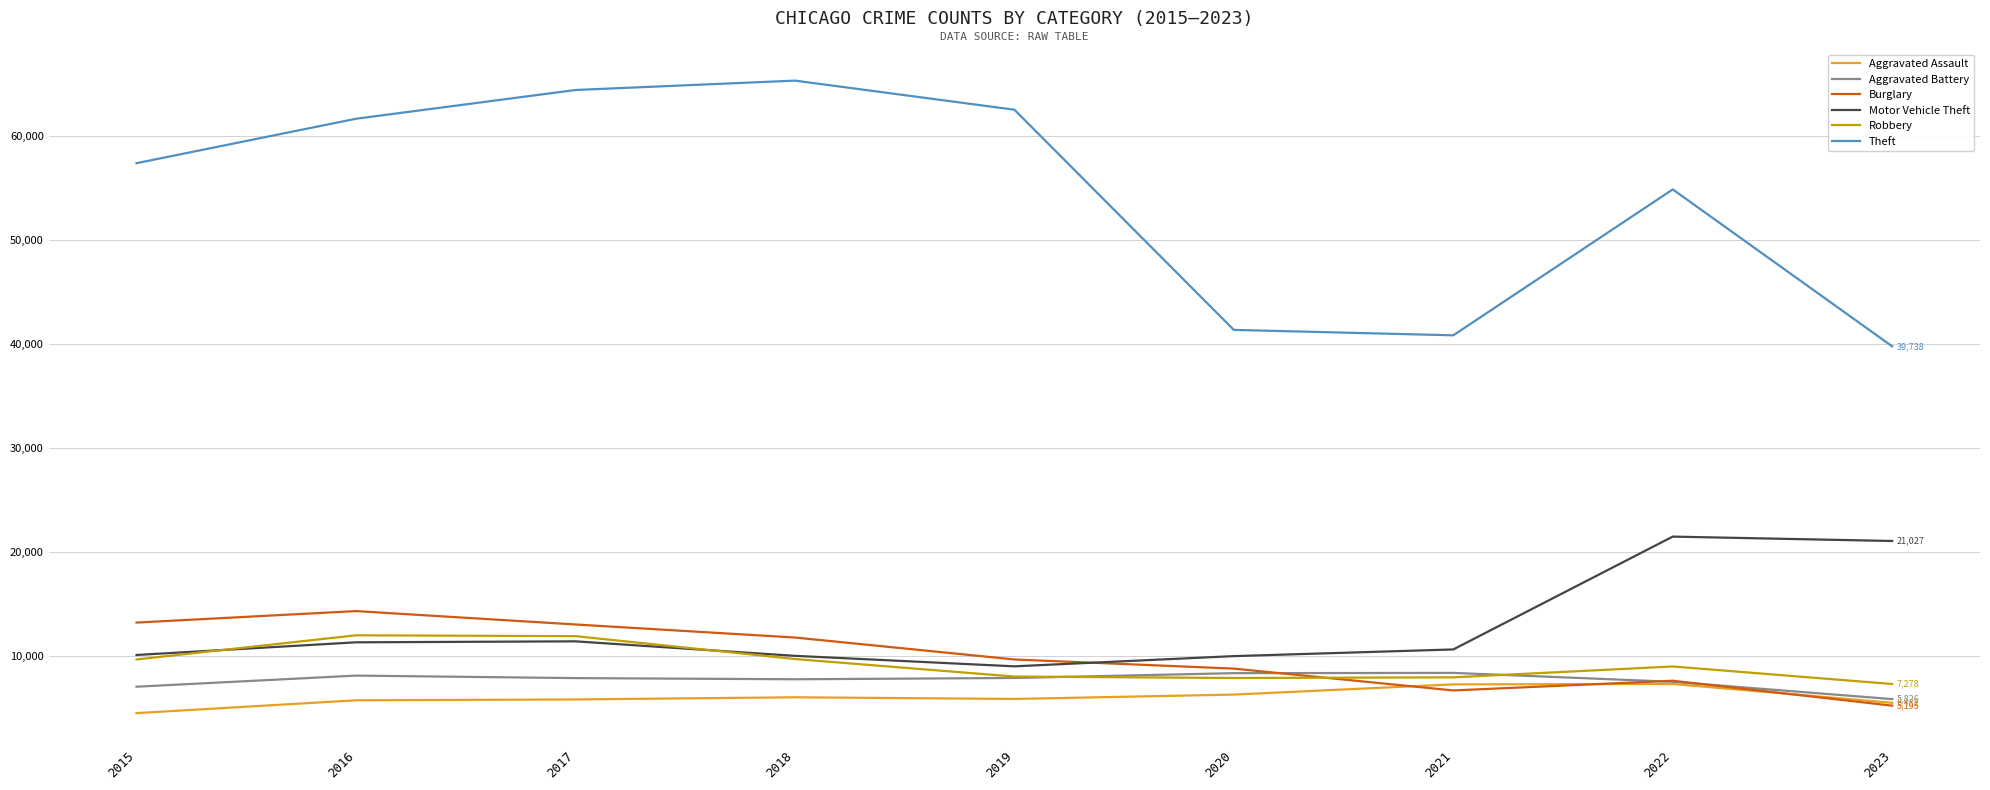

Is this an area chart (filled region under the line)?

No